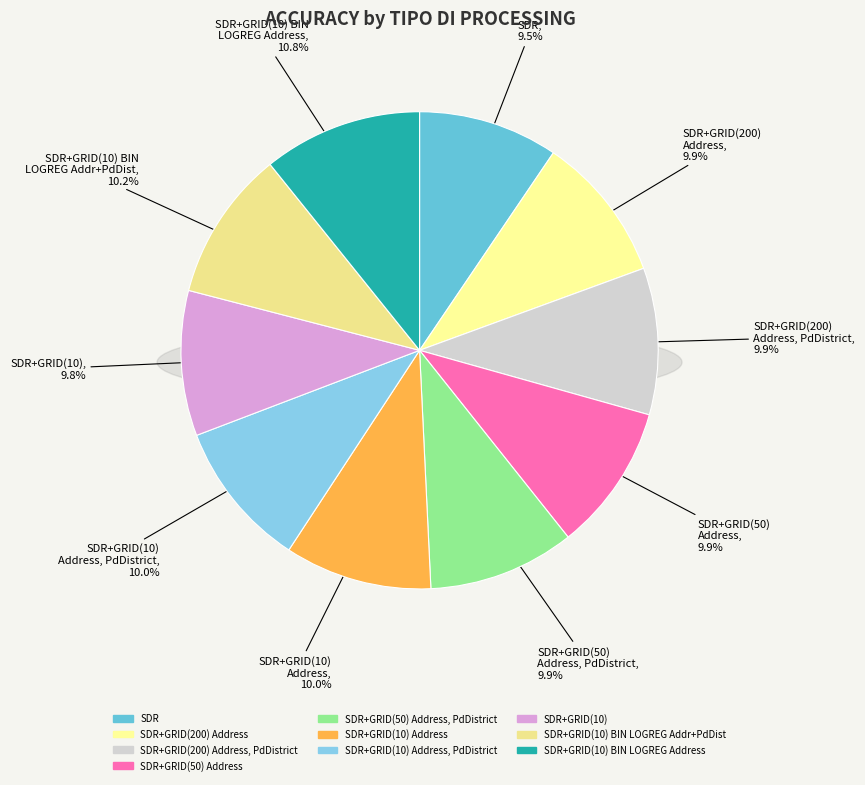

To the nearest percent, what is the combined percentage of SDR+GRID(50) Address and SDR+GRID(10) BIN LOGREG Address?

21%